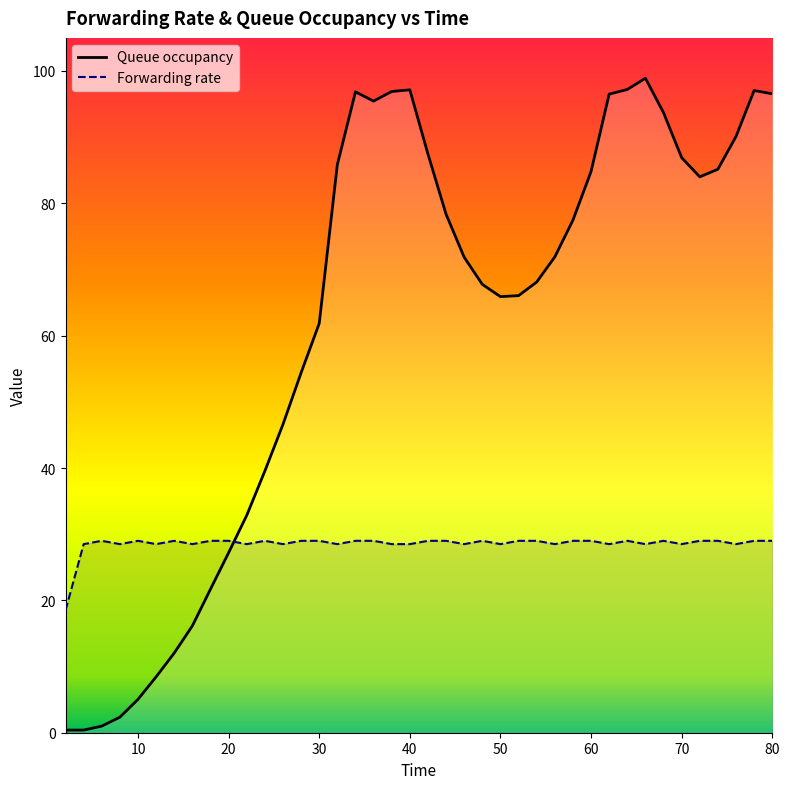

Rank the series by their average value, from lowest to highest.

Forwarding rate, Queue occupancy